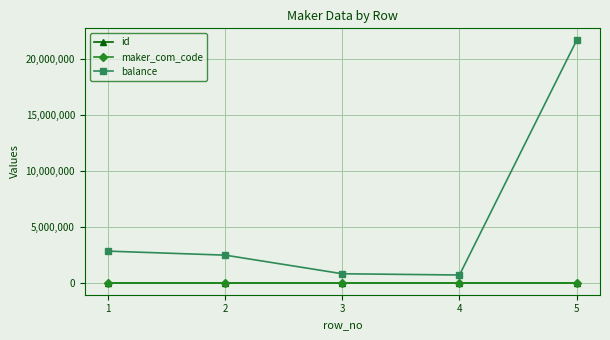

In balance, how many points are lower than both neighbors (excluding endpoints)?

1